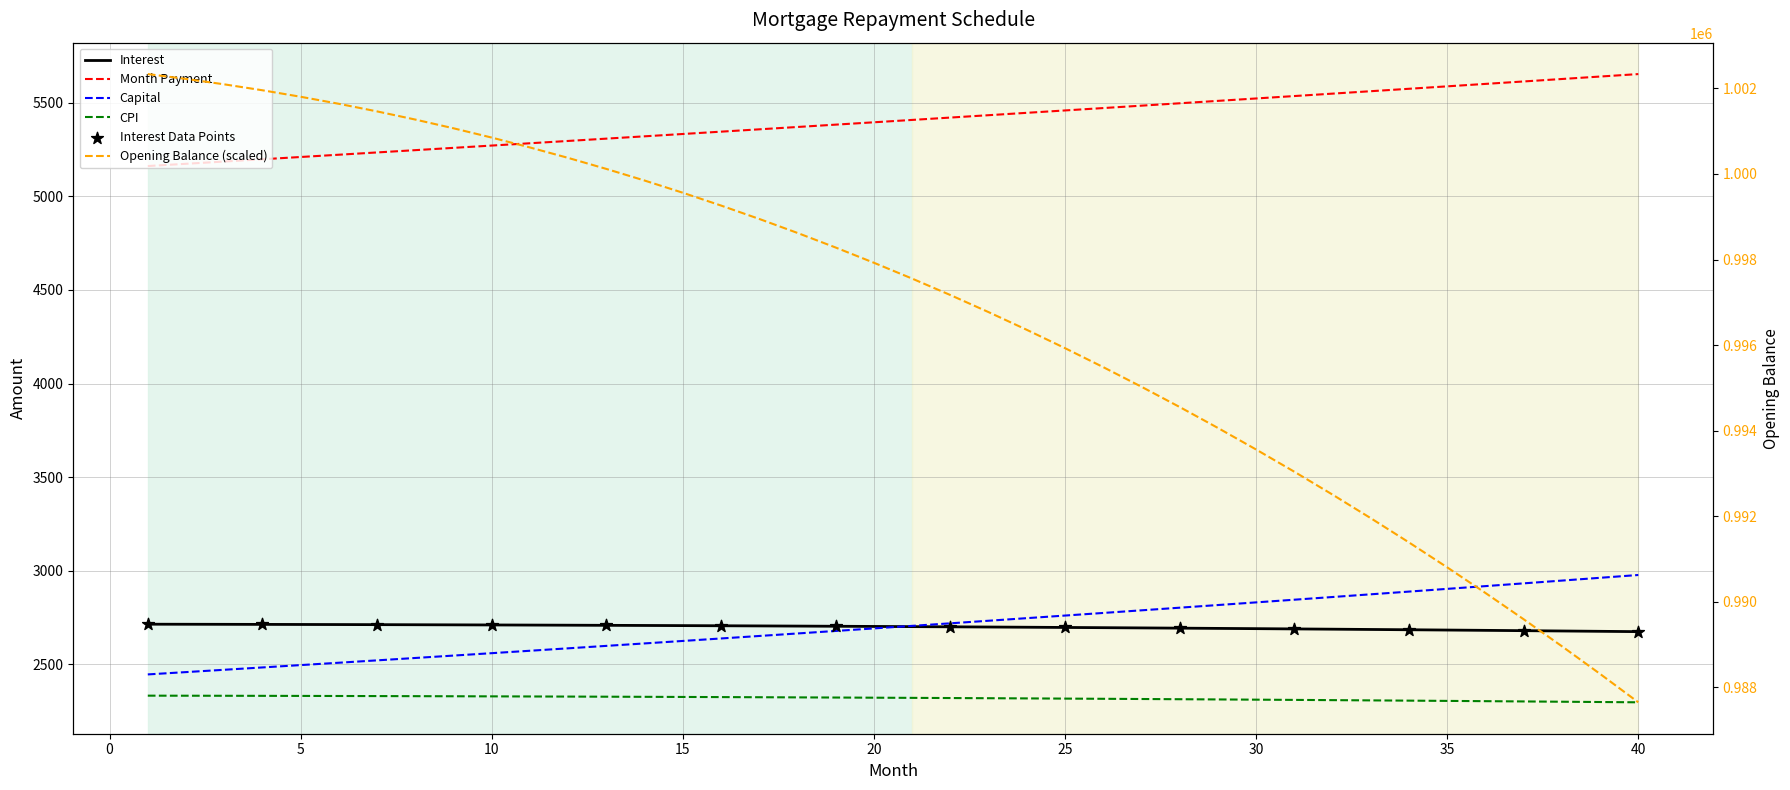

At which category is the sum across all series the highest?

1